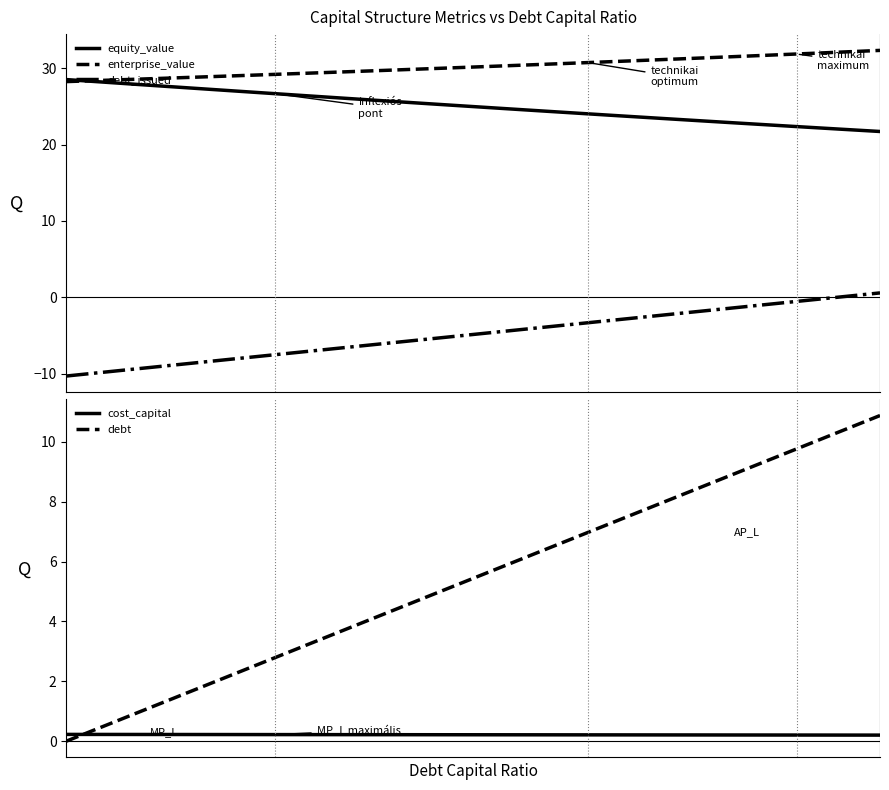

Reading left to right, transcribe all the data shown in this chart.

equity_value: 28.5	28.3	28.1	27.9	27.8	27.6	27.4	27.2	27.0	26.8	26.7	26.5	26.3	26.1	25.9	25.8	25.6	25.4	25.2	25.1	24.9	24.7	24.5	24.4	24.2	24.0	23.9	23.7	23.5	23.3	23.2	23.0	22.8	22.7	22.5	22.4	22.2	22.0	21.9	21.7
enterprise_value: 28.2	28.3	28.4	28.5	28.6	28.7	28.8	28.9	29.0	29.1	29.2	29.3	29.4	29.5	29.6	29.7	29.8	29.9	30.0	30.1	30.2	30.3	30.4	30.5	30.6	30.7	30.8	31.0	31.1	31.2	31.3	31.4	31.5	31.6	31.7	31.9	32.0	32.1	32.2	32.3
debt_issued: -10.3	-10.0	-9.7	-9.5	-9.2	-8.9	-8.6	-8.3	-8.1	-7.8	-7.5	-7.2	-7.0	-6.7	-6.4	-6.1	-5.8	-5.6	-5.3	-5.0	-4.7	-4.4	-4.2	-3.9	-3.6	-3.3	-3.0	-2.8	-2.5	-2.2	-1.9	-1.7	-1.4	-1.1	-0.8	-0.5	-0.3	0.0	0.3	0.6
cost_capital: 0.2	0.2	0.2	0.2	0.2	0.2	0.2	0.2	0.2	0.2	0.2	0.2	0.2	0.2	0.2	0.2	0.2	0.2	0.2	0.2	0.2	0.2	0.2	0.2	0.2	0.2	0.2	0.2	0.2	0.2	0.2	0.2	0.2	0.2	0.2	0.2	0.2	0.2	0.2	0.2
debt: 0.0	0.3	0.6	0.8	1.1	1.4	1.7	2.0	2.2	2.5	2.8	3.1	3.3	3.6	3.9	4.2	4.5	4.7	5.0	5.3	5.6	5.9	6.1	6.4	6.7	7.0	7.3	7.5	7.8	8.1	8.4	8.6	8.9	9.2	9.5	9.8	10.0	10.3	10.6	10.9